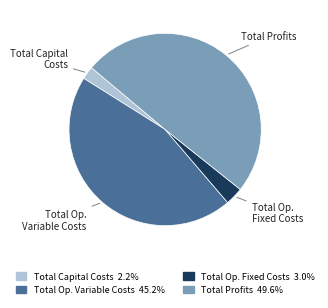

Is there a majority slice in this chart?

No